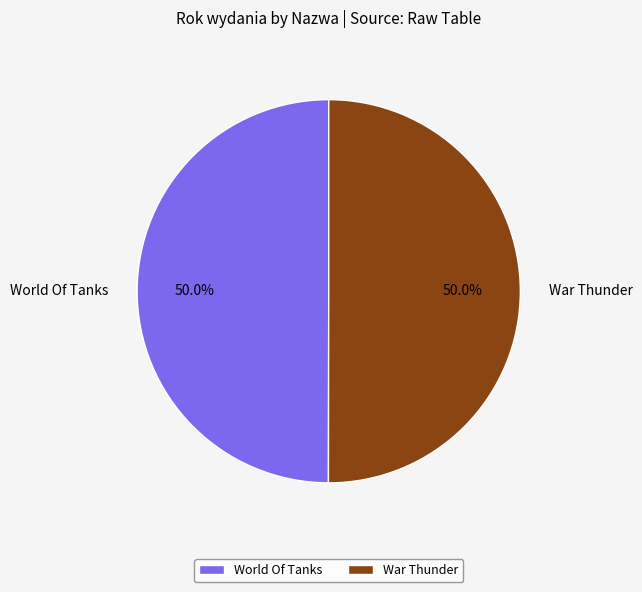

How many segments does this pie chart have?

2